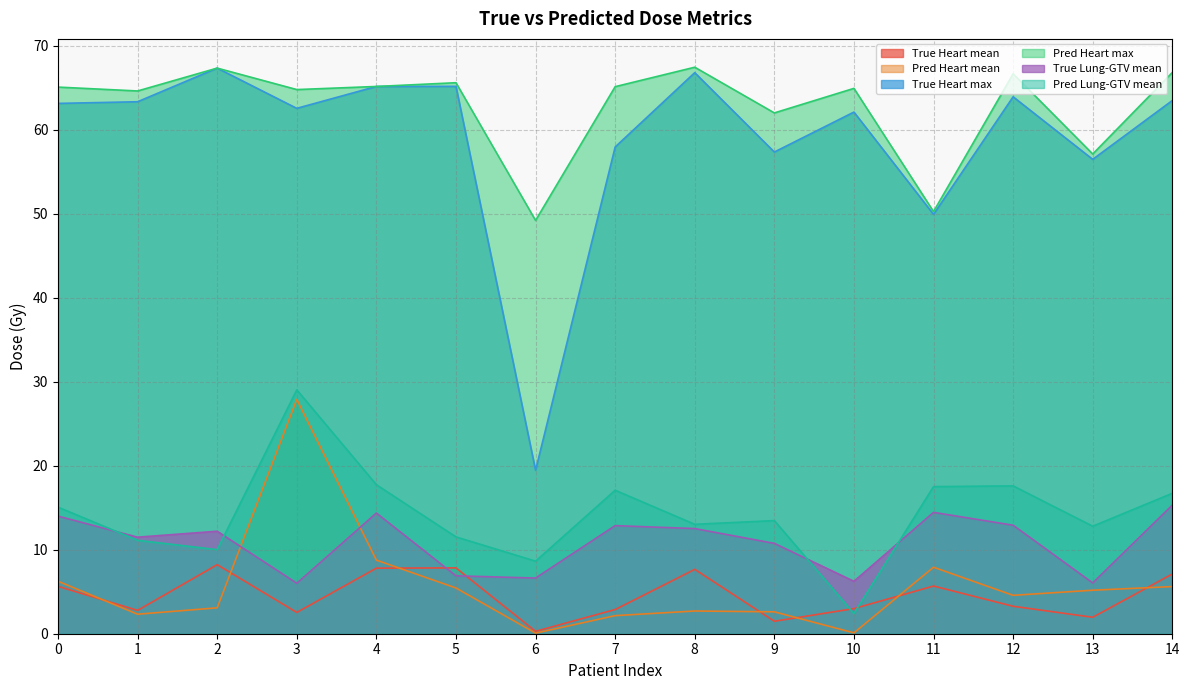

Between 13 and 5, which is larger?

5